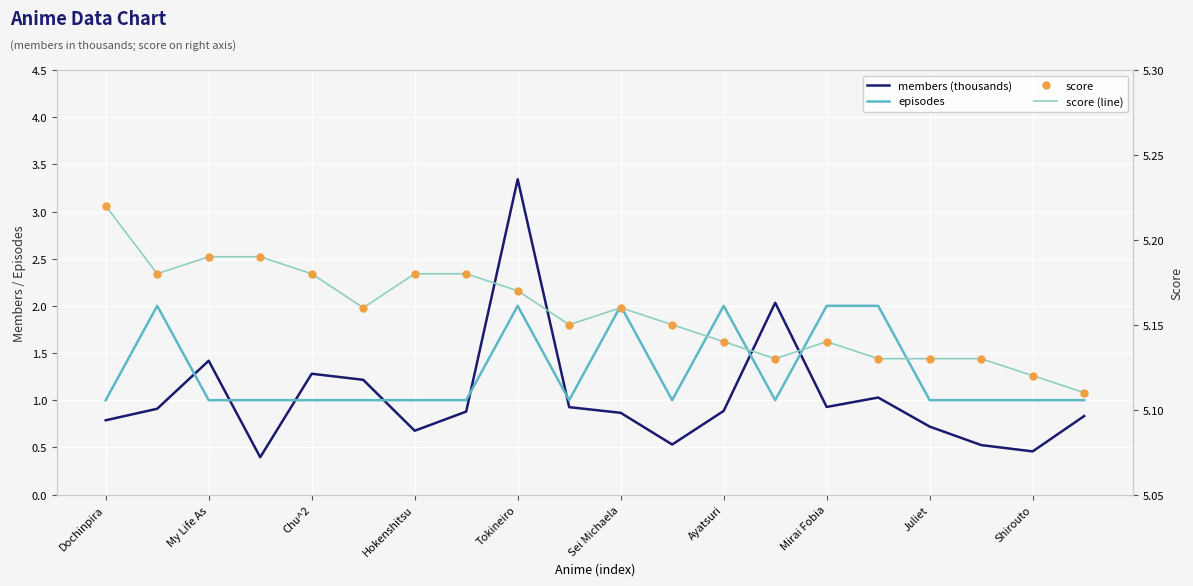

What are all the series names shown in the legend?

members (thousands), episodes, score, score (line)